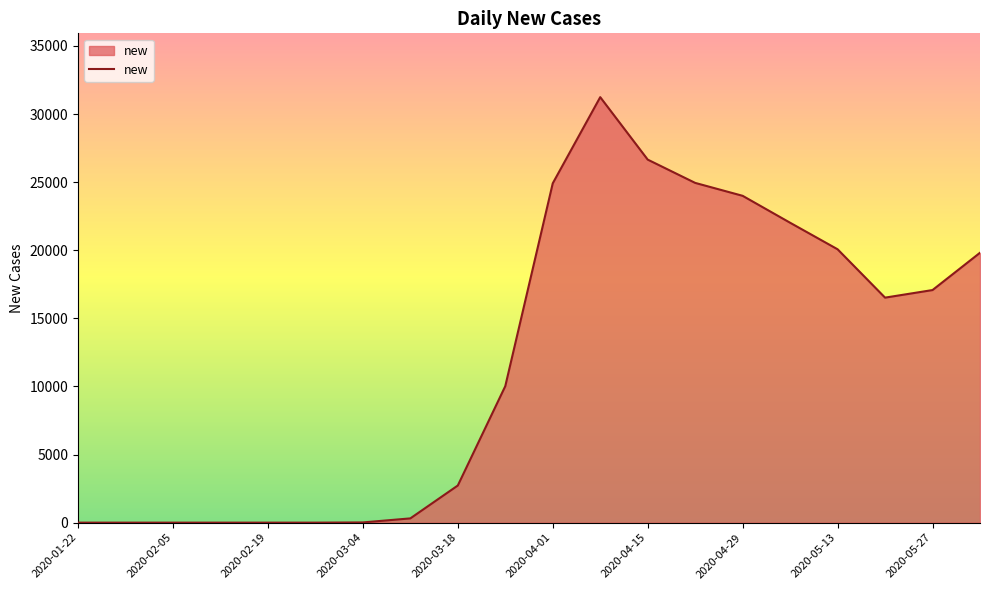

What is the greatest value displayed?

31240